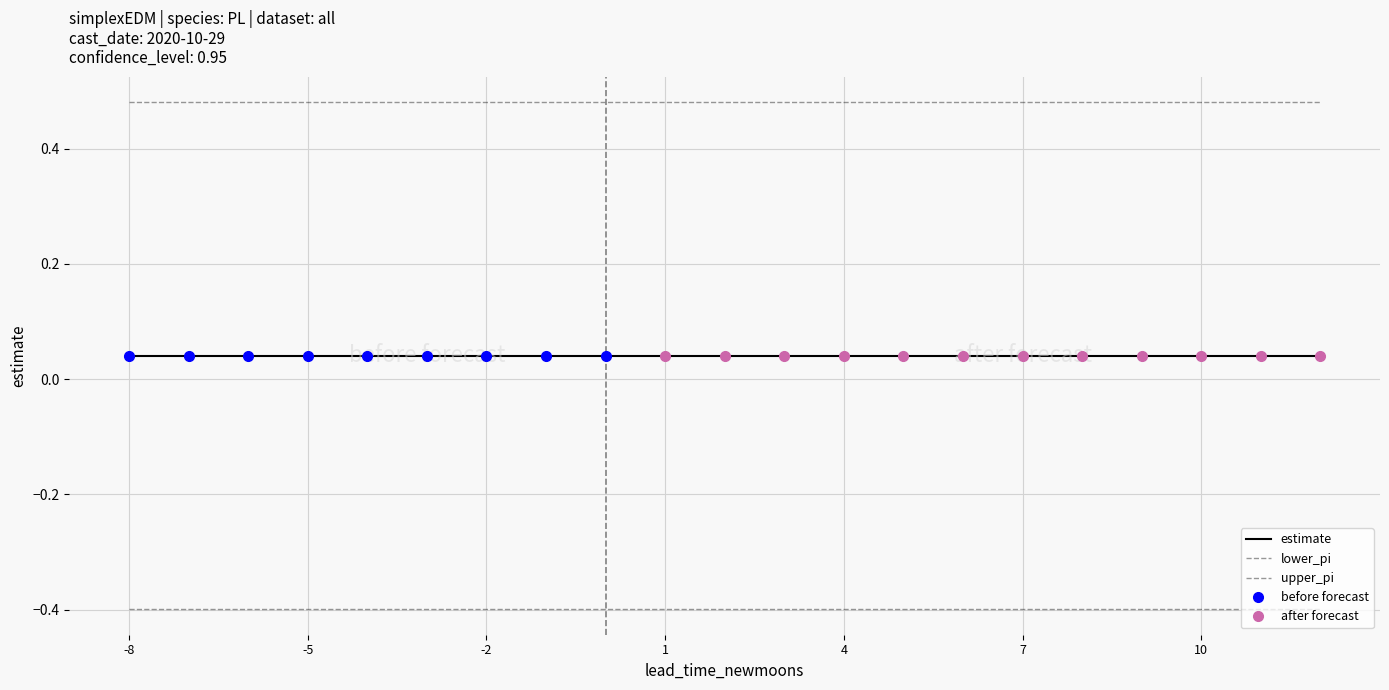

Rank the series by their maximum value, from highest to lowest.

upper_pi, estimate, lower_pi